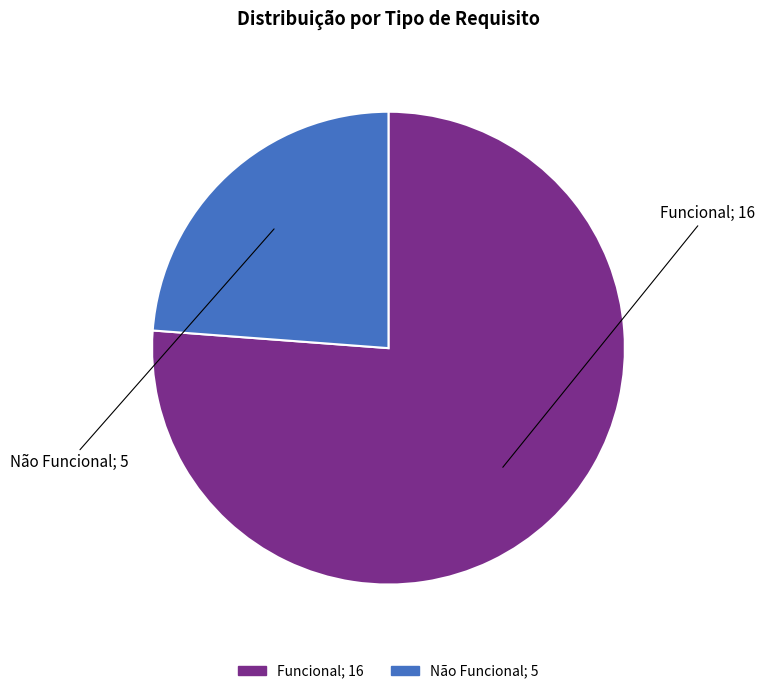

Rank the categories by value from lowest to highest.

Não Funcional, Funcional